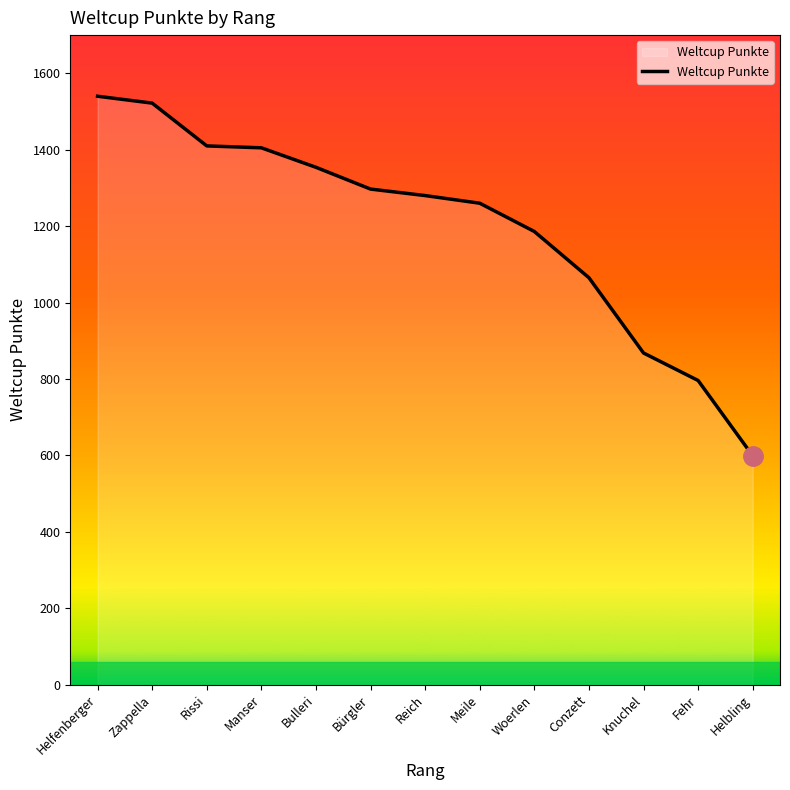

What is the difference between the maximum and minimum values?

941